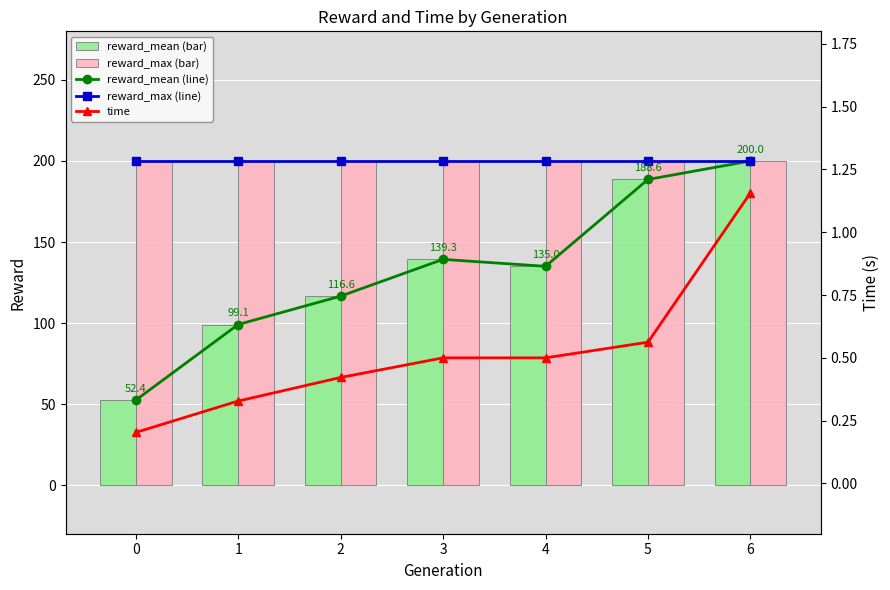

What value does the reward_mean (line) series have at 5?

188.6